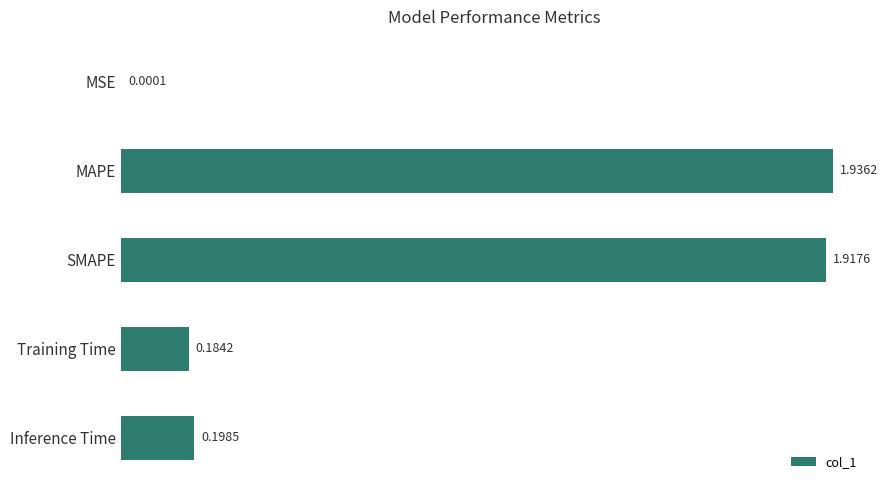

Which has a higher value, Training Time or Inference Time?

Inference Time